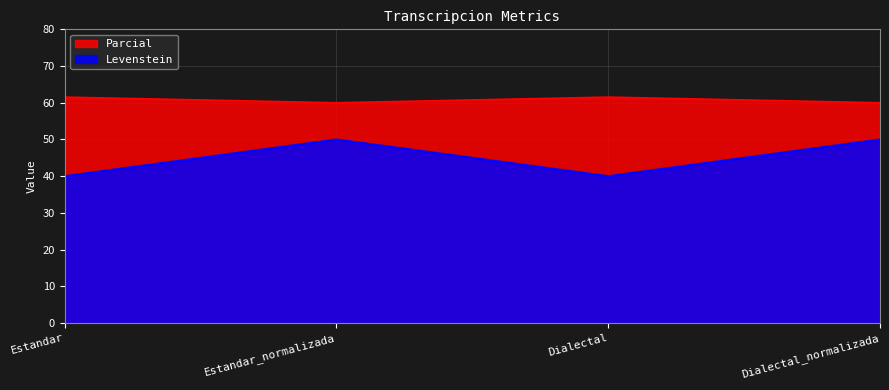

Reading left to right, what are all the values shown in this chart?

Levenstein: Estandar=40.0	Estandar_normalizada=50.0	Dialectal=40.0	Dialectal_normalizada=50.0
Parcial: Estandar=61.5	Estandar_normalizada=60.0	Dialectal=61.5	Dialectal_normalizada=60.0